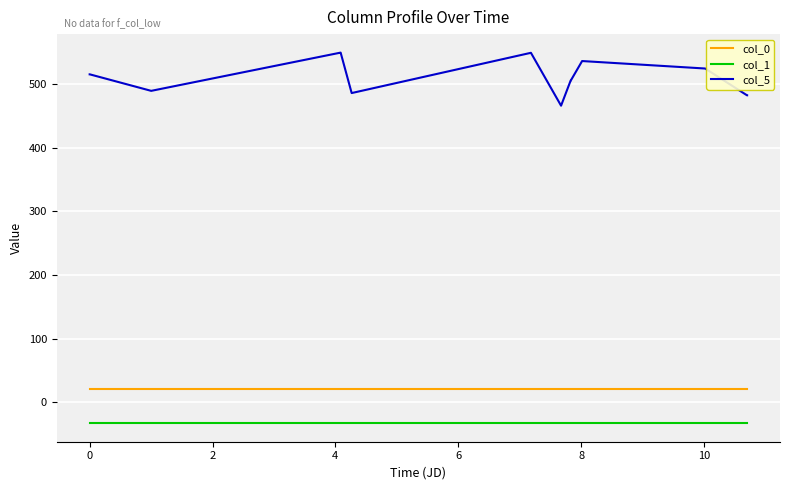

List the series in order of their peak value, lowest first.

col_1, col_0, col_5